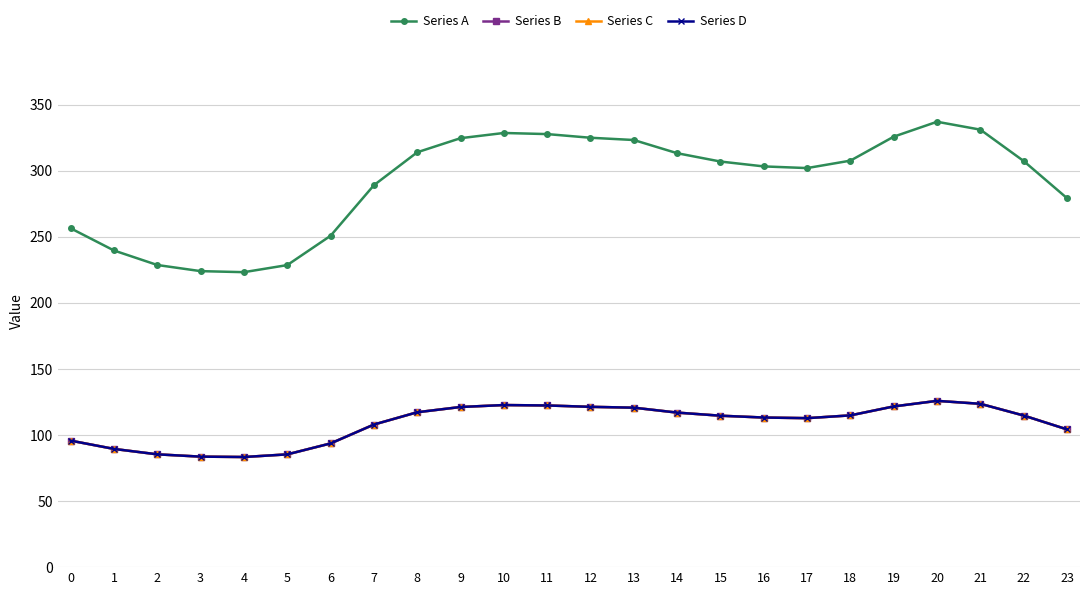

Reading left to right, transcribe all the data shown in this chart.

Series A: 0=256.5	1=239.7	2=228.7	3=224.1	4=223.3	5=228.7	6=250.9	7=289.1	8=314.1	9=324.7	10=328.7	11=327.8	12=325.1	13=323.3	14=313.4	15=307.1	16=303.4	17=302.1	18=307.7	19=325.9	20=337.2	21=331.2	22=307.4	23=279.3
Series B: 0=95.8	1=89.5	2=85.4	3=83.7	4=83.4	5=85.4	6=93.7	7=107.9	8=117.3	9=121.2	10=122.7	11=122.4	12=121.4	13=120.7	14=117.0	15=114.6	16=113.3	17=112.8	18=114.9	19=121.7	20=125.9	21=123.6	22=114.8	23=104.3
Series C: 0=95.8	1=89.5	2=85.4	3=83.7	4=83.4	5=85.4	6=93.7	7=107.9	8=117.3	9=121.2	10=122.7	11=122.4	12=121.4	13=120.7	14=117.0	15=114.6	16=113.3	17=112.8	18=114.9	19=121.7	20=125.9	21=123.6	22=114.8	23=104.3
Series D: 0=95.8	1=89.5	2=85.4	3=83.7	4=83.4	5=85.4	6=93.7	7=107.9	8=117.3	9=121.2	10=122.7	11=122.4	12=121.4	13=120.7	14=117.0	15=114.6	16=113.3	17=112.8	18=114.9	19=121.7	20=125.9	21=123.6	22=114.8	23=104.3